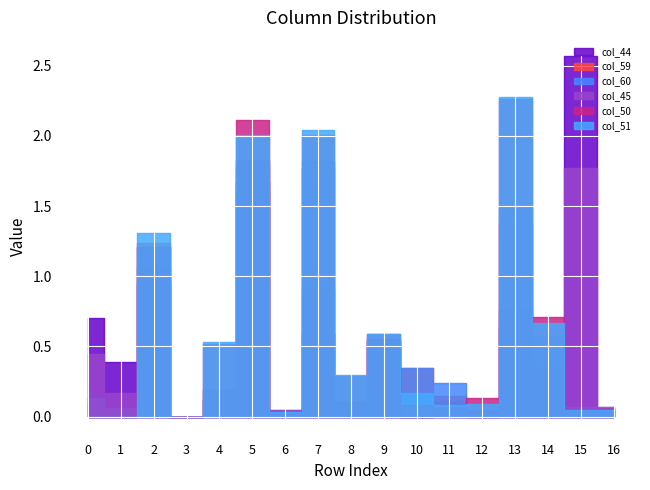

Rank the series by their maximum value, from lowest to highest.

col_59, col_60, col_45, col_50, col_51, col_44